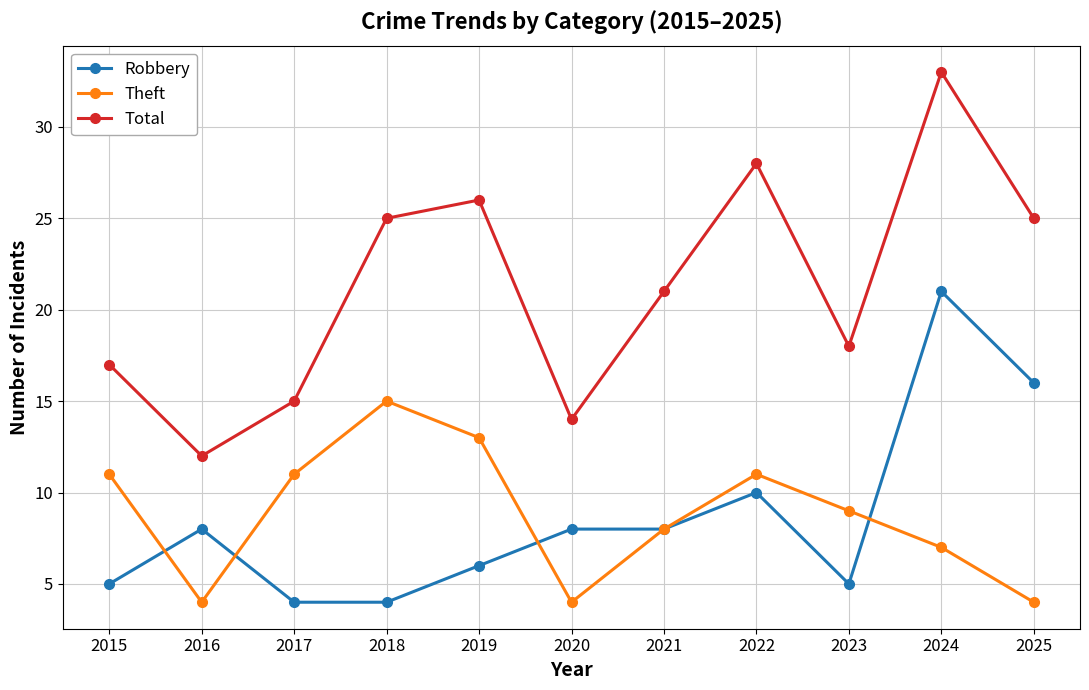

True or false: Total and Robbery intersect in this chart.

False